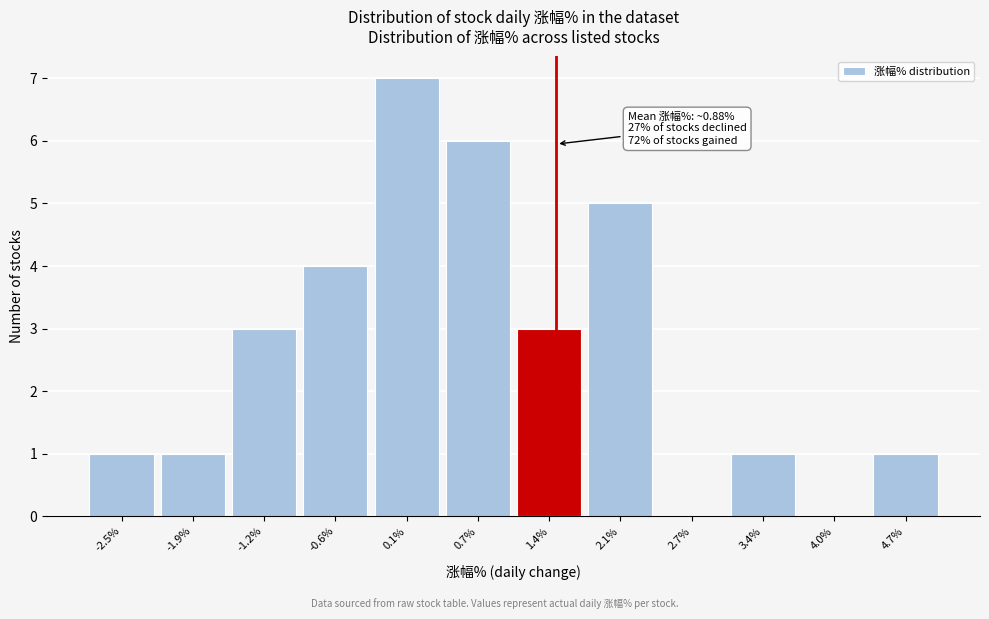

Reading right to left, transcribe all the data shown in this chart.

4.7%=1	4.0%=0	3.4%=1	2.7%=0	2.1%=5	1.4%=3	0.7%=6	0.1%=7	-0.6%=4	-1.2%=3	-1.9%=1	-2.5%=1